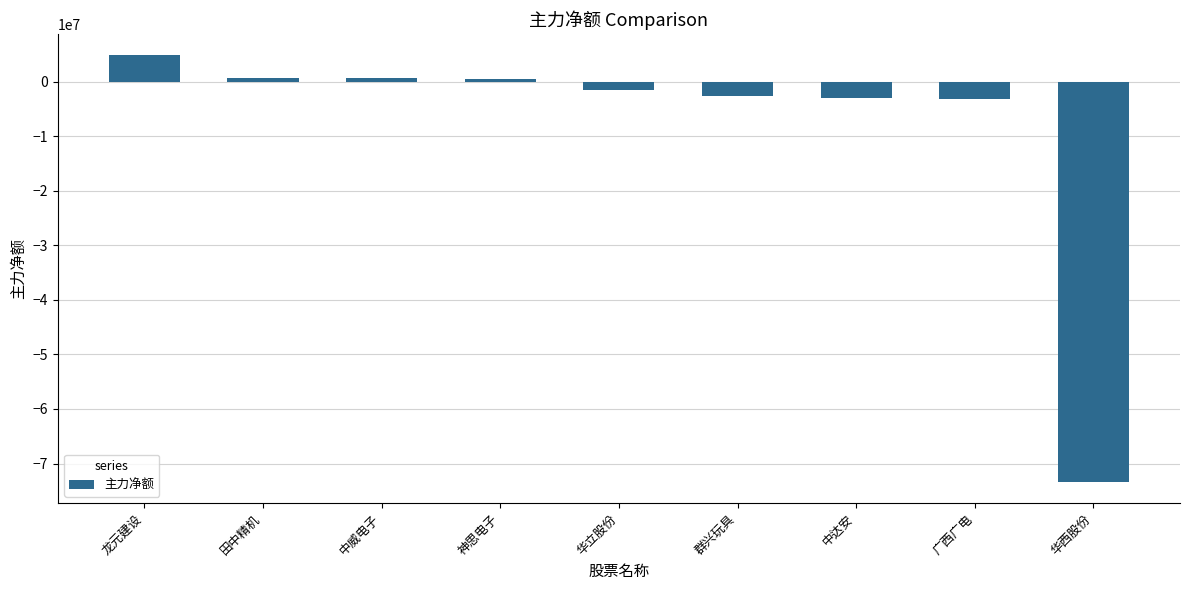

What is the sum of the values at 群兴玩具 and 华西股份?

-76040338